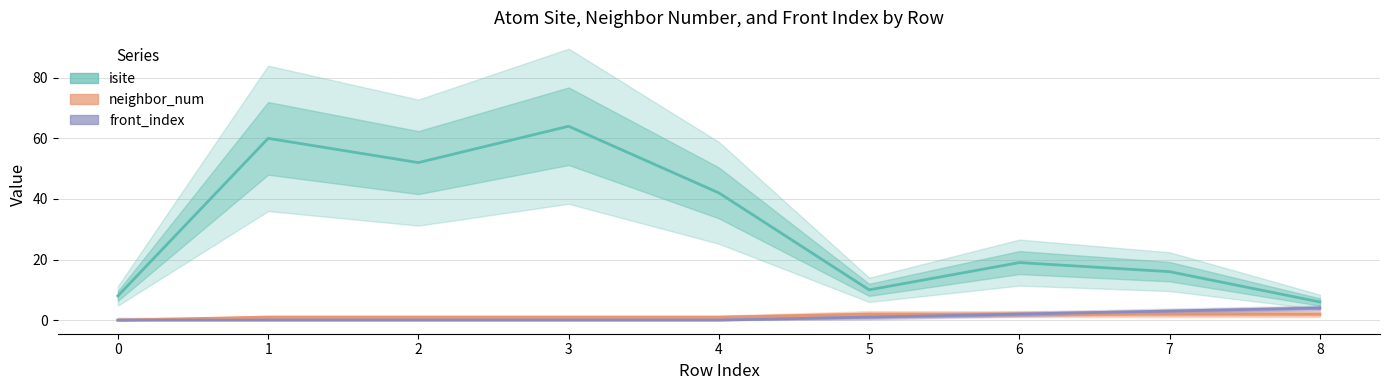

Where is neighbor_num nearest to the value 1?

1